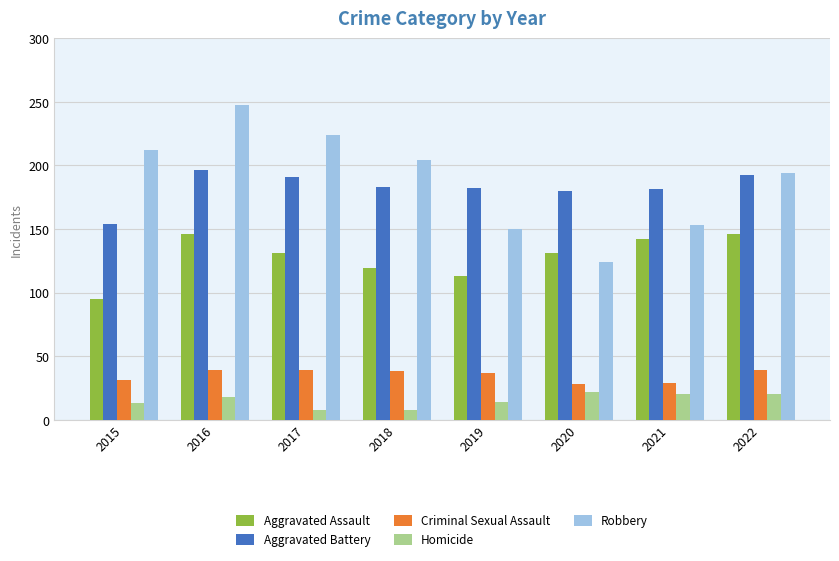

At which label does Aggravated Battery first exceed 183?

2016